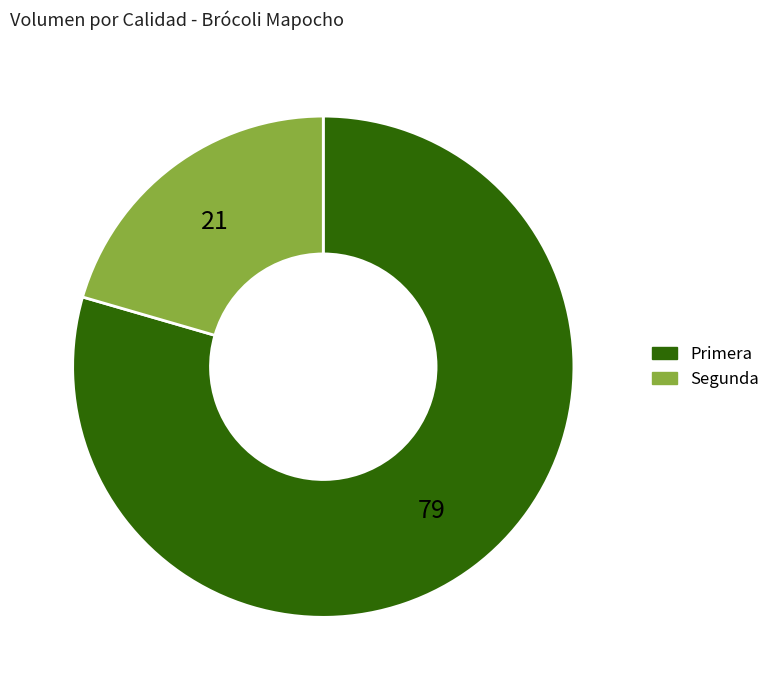

Is the sum of Segunda and Primera greater than half?

Yes